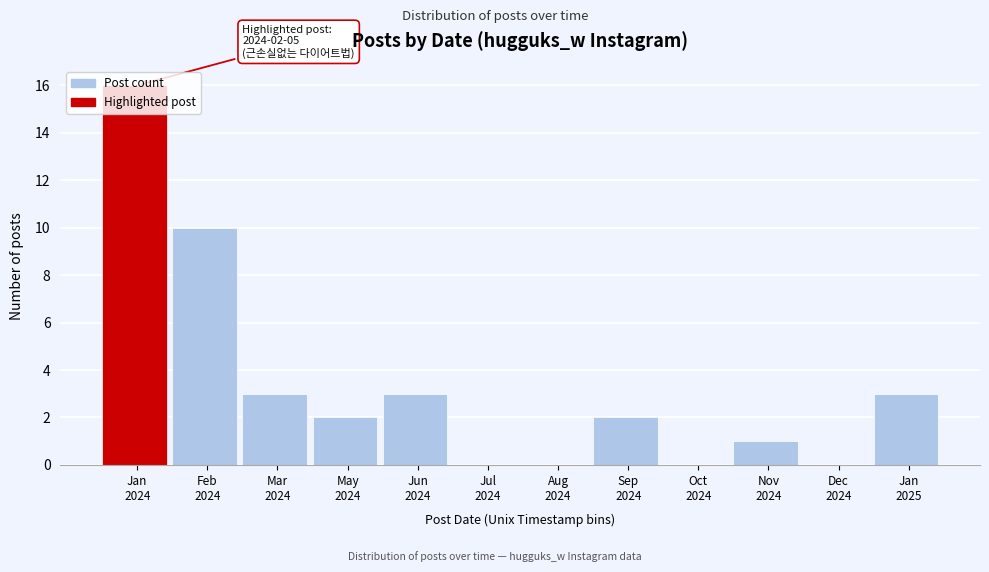

What is the greatest value displayed?

16